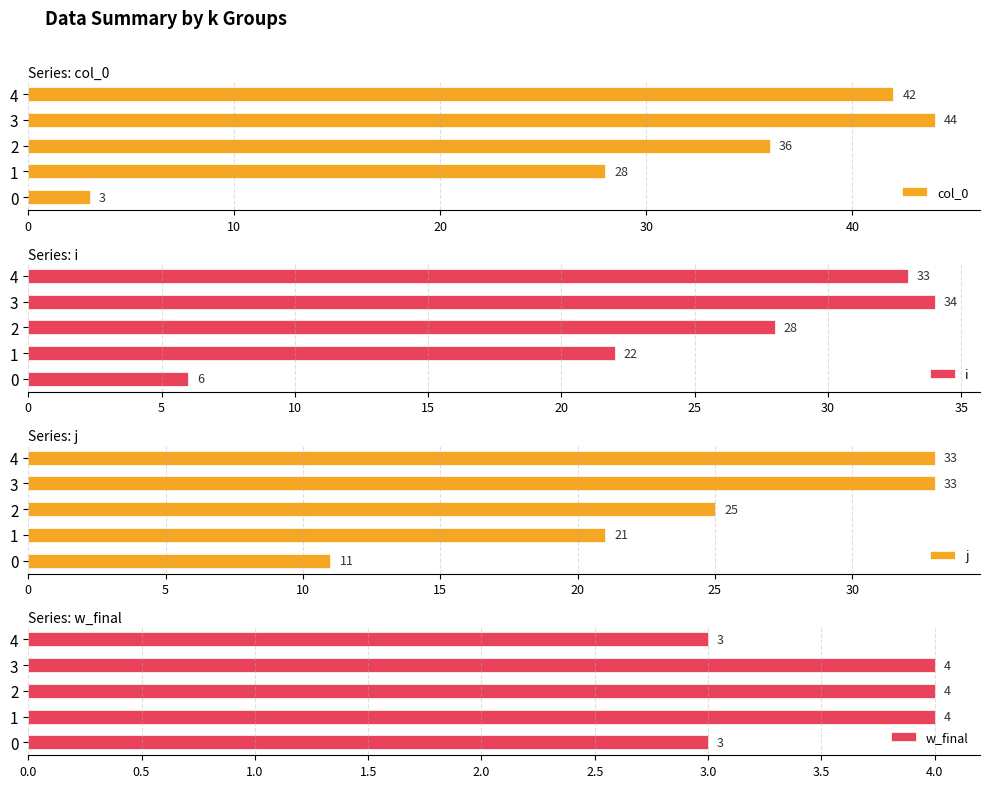

What is the difference between the maximum and second lowest values in the col_0 series?

16